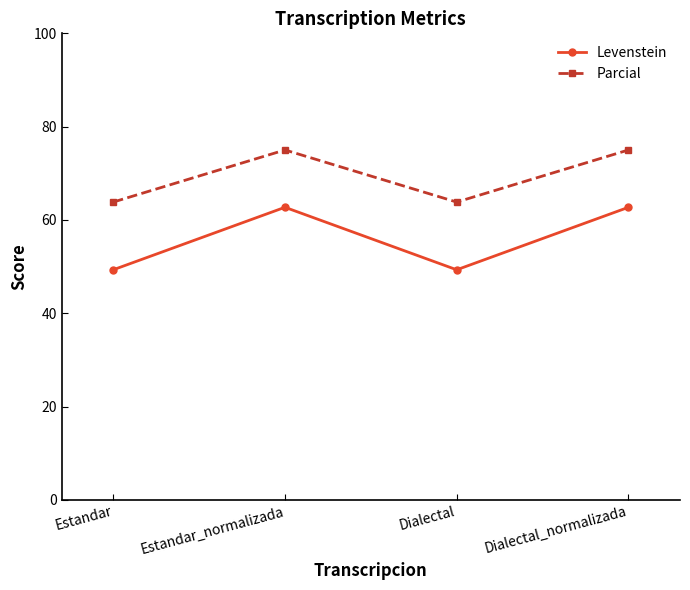

Rank the series at Dialectal_normalizada from lowest to highest value.

Levenstein, Parcial